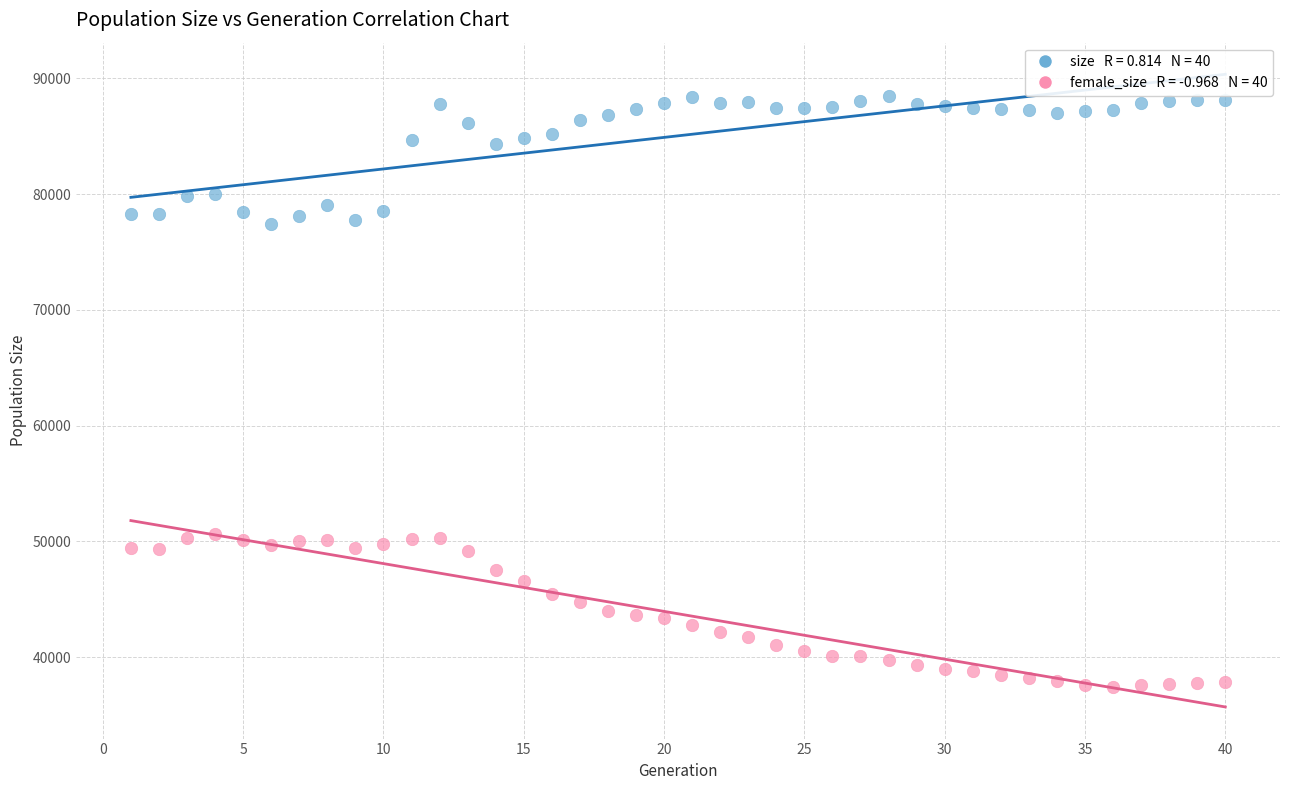

Across all data points, what is the range of Y values (max minus min)?

51080